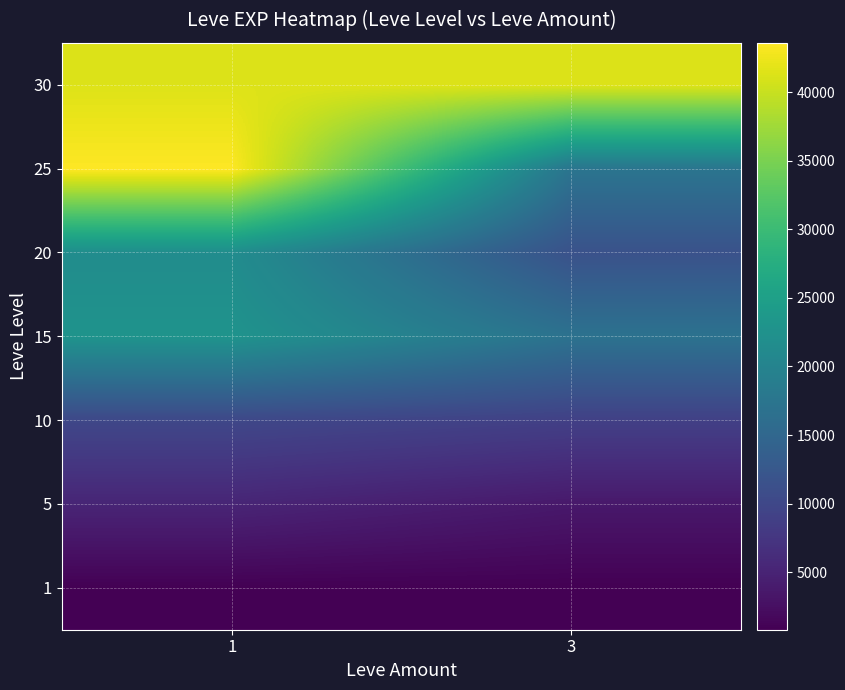

What is the total value across all series at 1?

145410